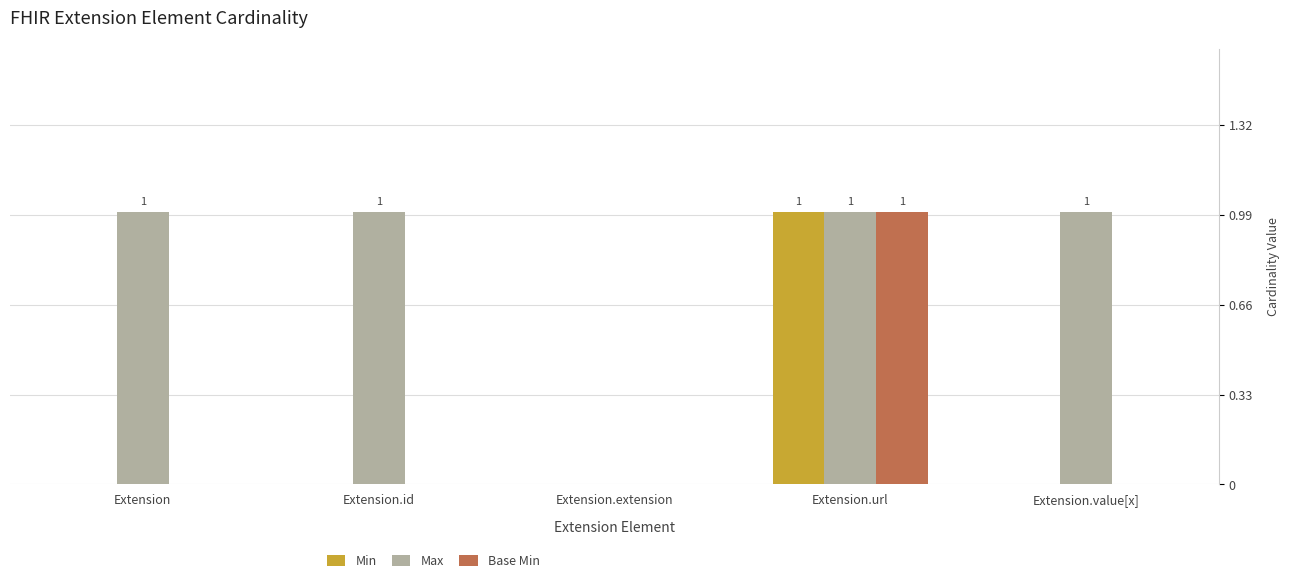

The Base Min series shows -1 at Extension.id. True or false?

False